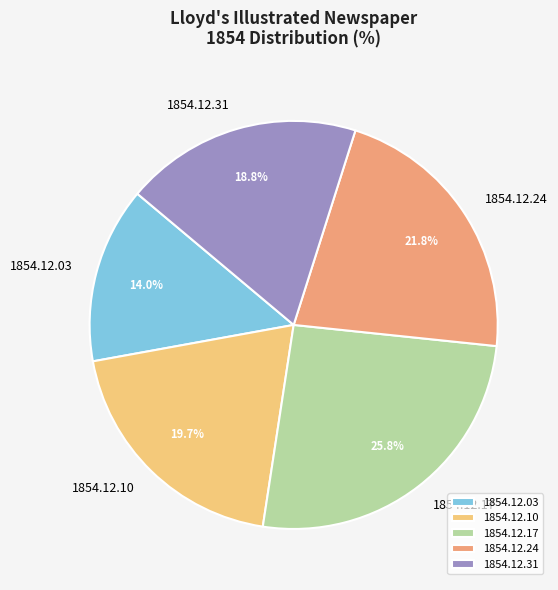

Which category has the smallest portion of the pie?

1854.12.03